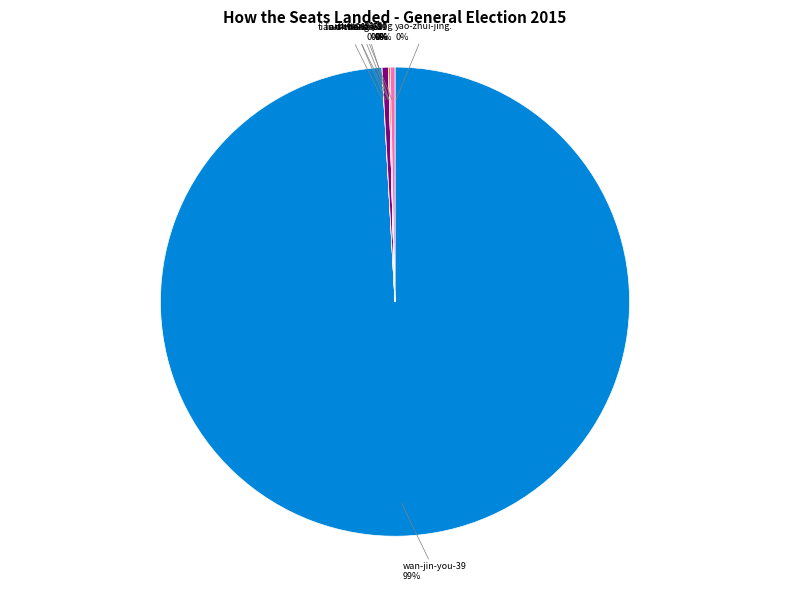

Is there any slice that represents more than half of the pie?

Yes